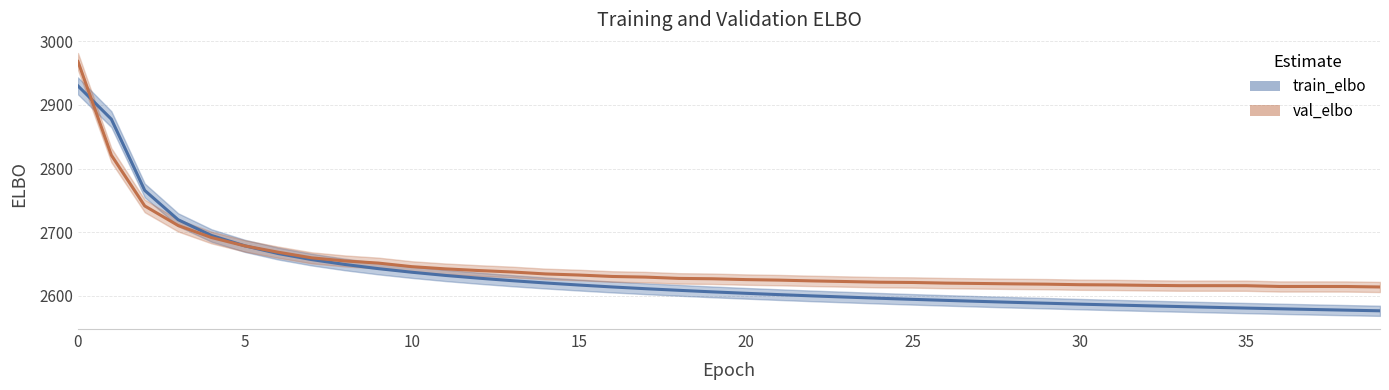

What is the maximum value for val_elbo?

2968.3